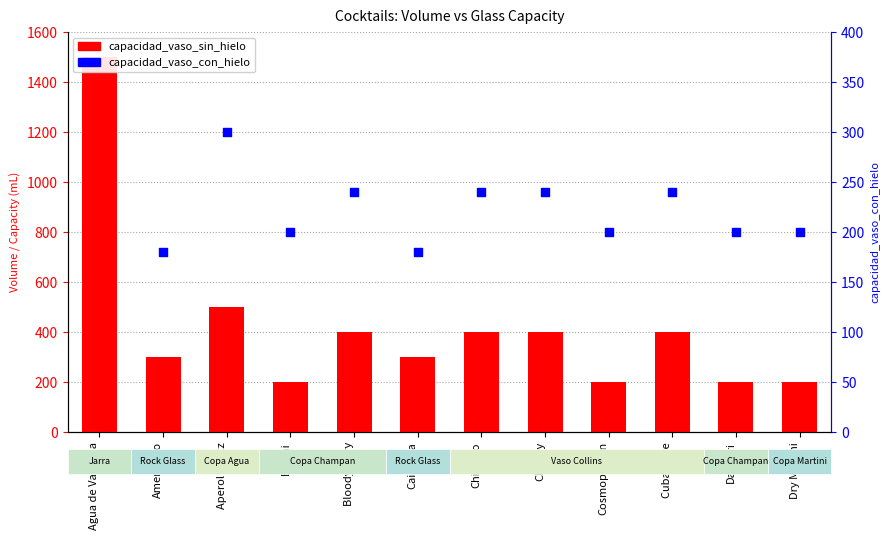

At which category is the sum across all series the highest?

Agua de Valencia